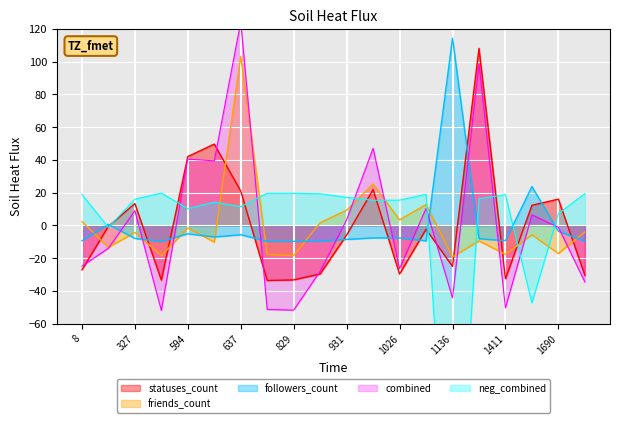

The followers_count series shows -9.8 at 829. True or false?

True